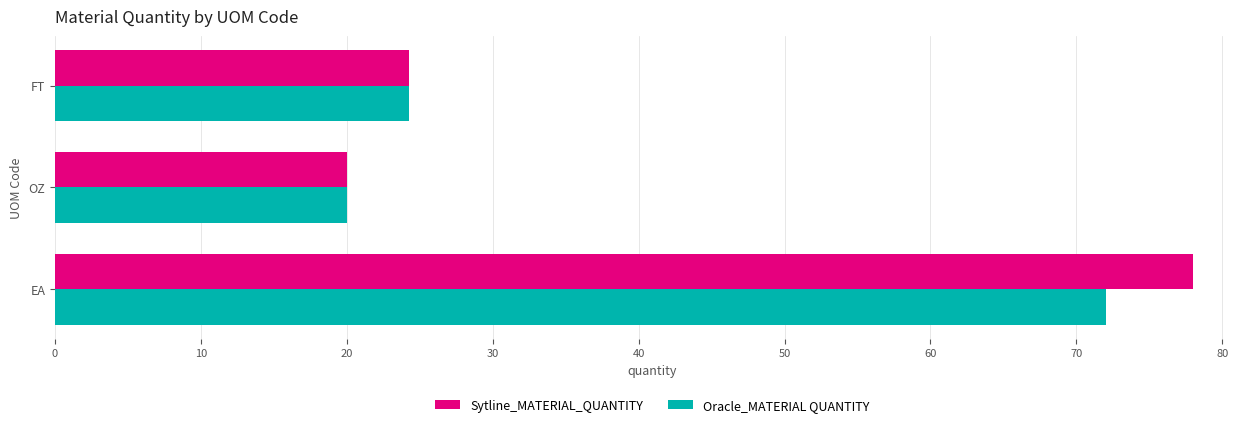

Is it true that Sytline_MATERIAL_QUANTITY equals 41.0 at FT?

False